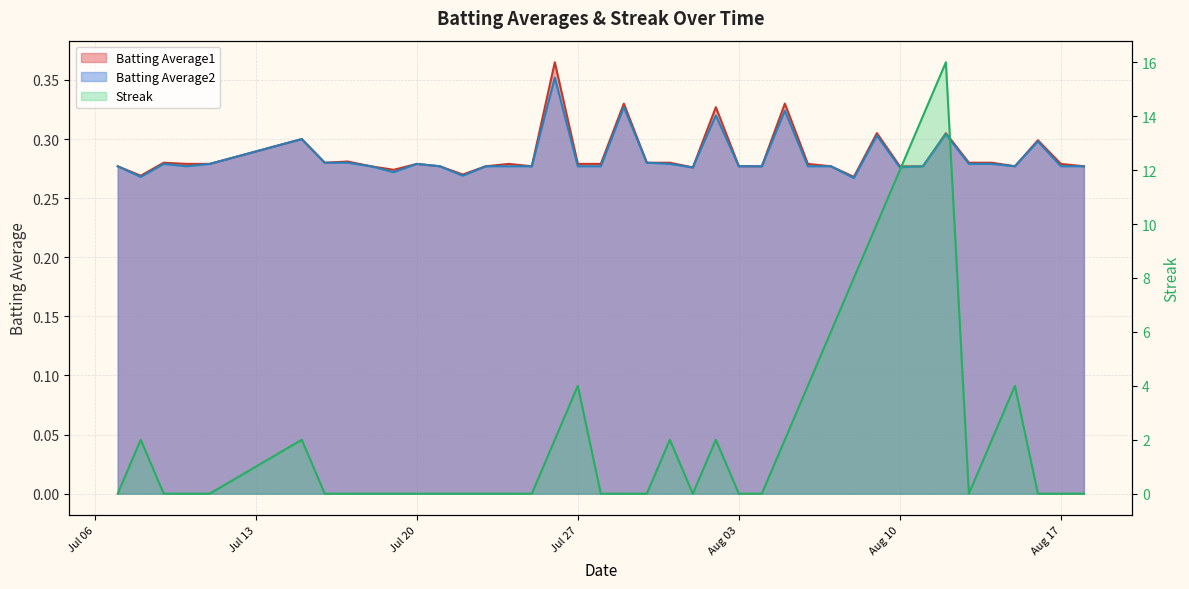

Which series has the widest spread of values?

Streak